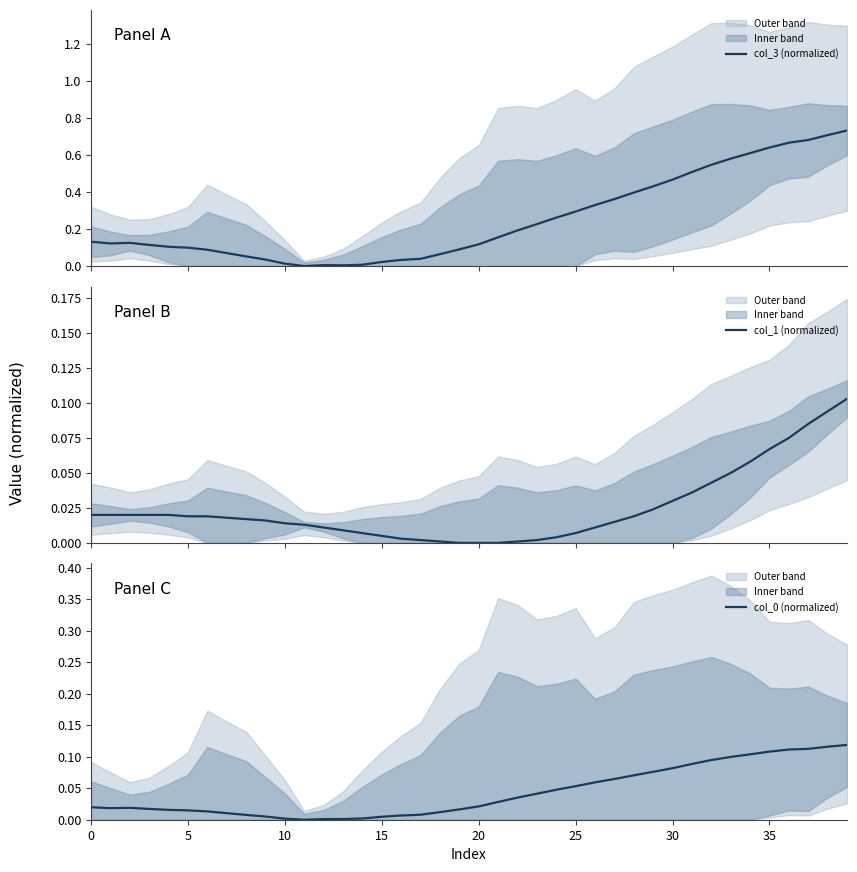

True or false: col_1 (normalized) has more than 0 points higher than both neighbors.

False